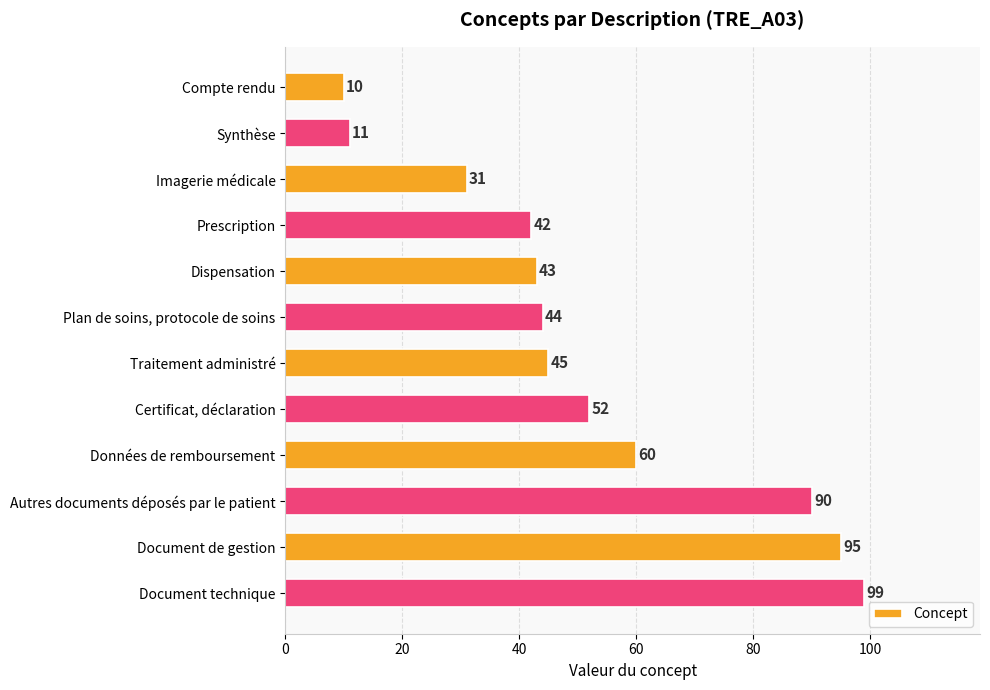

At which label is the value closest to 54?

Certificat, déclaration